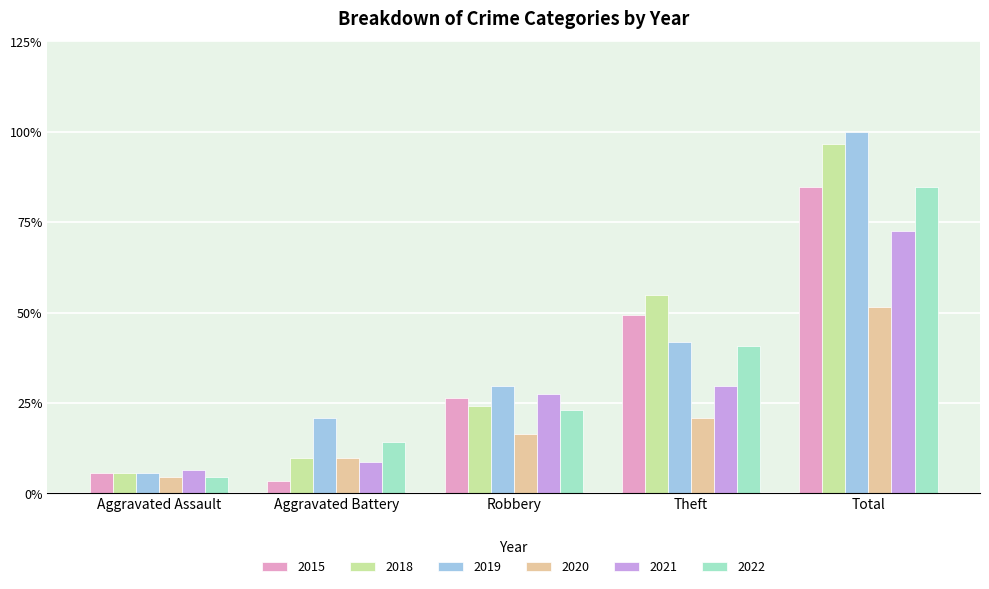

The value of 2015 at Aggravated Battery is 2. True or false?

False